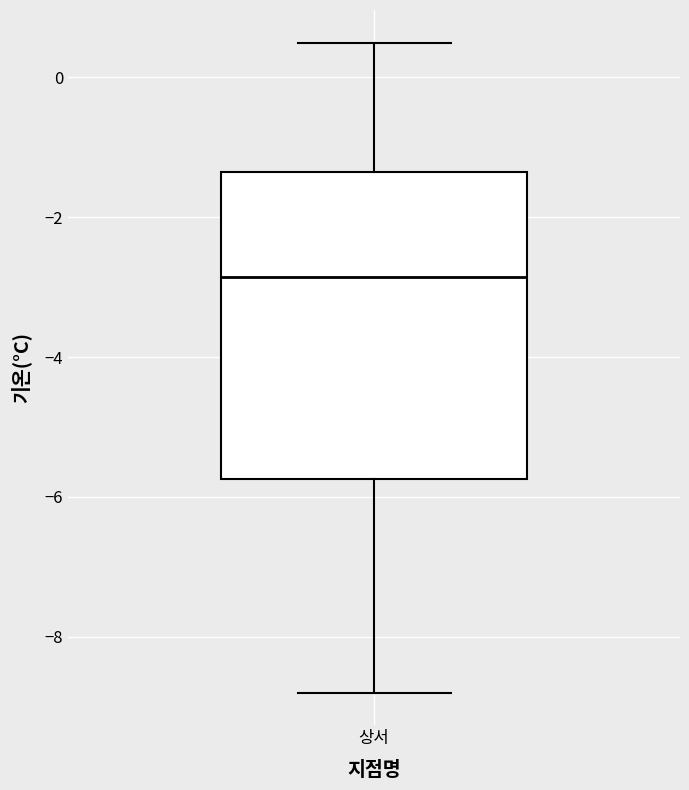

Transcribe this box plot: give where the median line is, the range the box spans, and where the two whiskers end, as read against the y-axis. The values are not printed on the chart, so give them approximately, as read against the axis.

median -2.8, box -5.8 to -1.4, whiskers -8.8 to 0.6